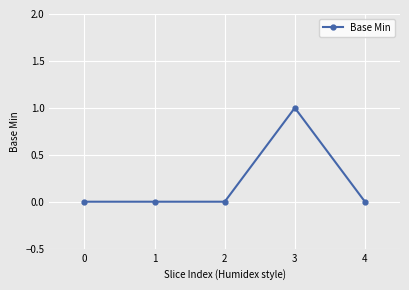

True or false: the data shows 0 at 4.

True